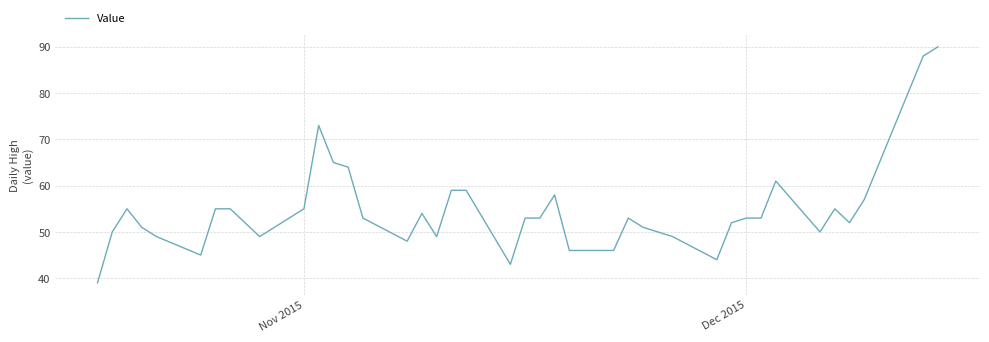

What is the smallest value displayed?

39